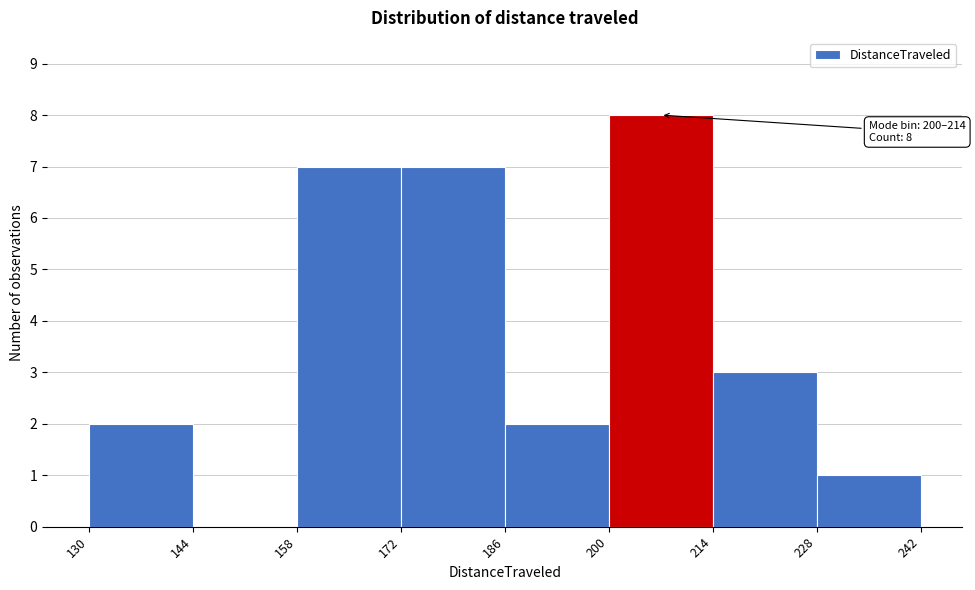

Over which range of the x-axis is the bar tallest?

200 to 214